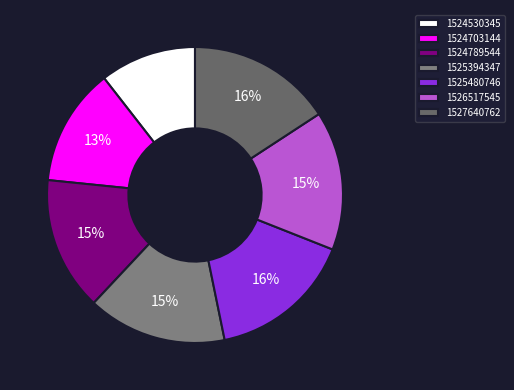

To the nearest percent, what percentage of the pie is 1524789544?

15%